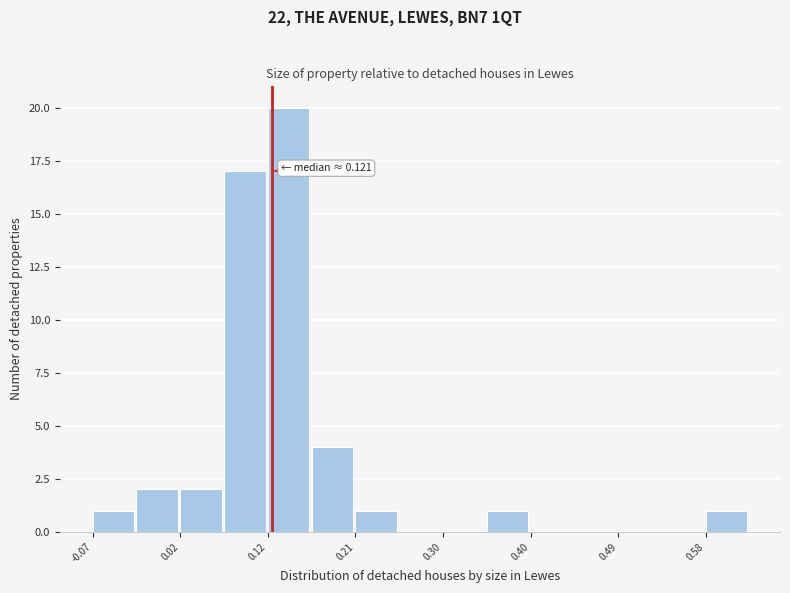

Which range on the x-axis has the tallest bar?

0.12 to 0.16